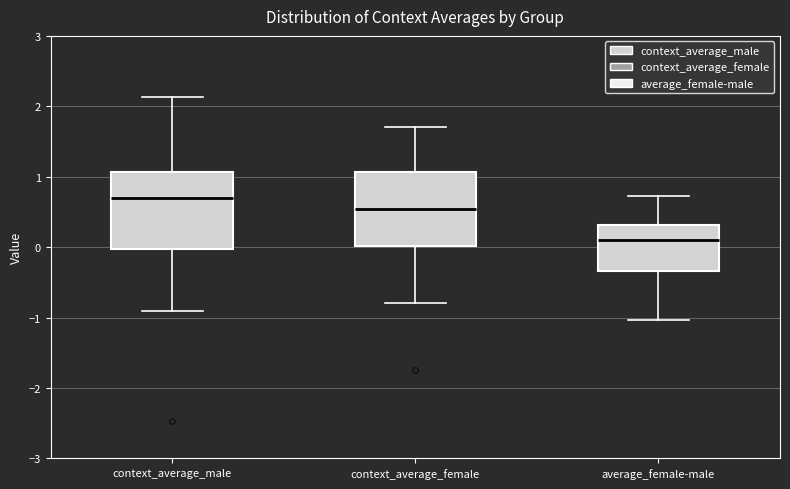

Reading left to right, transcribe this box plot: for each box, give where its median line is, the range the box spans, and where its two whiskers end, as read against the y-axis. The values are not printed on the chart, so give them approximately, as read against the axis.

context_average_male: median 0.7, box 0.0 to 1.1, whiskers -0.9 to 2.1
context_average_female: median 0.5, box 0.0 to 1.1, whiskers -0.8 to 1.7
average_female-male: median 0.1, box -0.3 to 0.3, whiskers -1.0 to 0.7